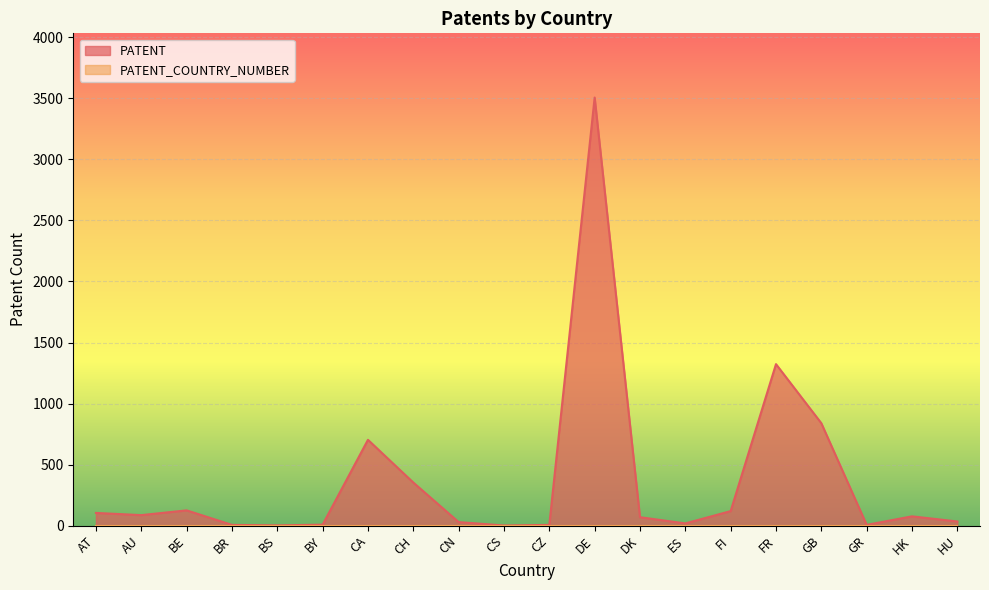

Does the chart display data point markers on the line(s)?

No